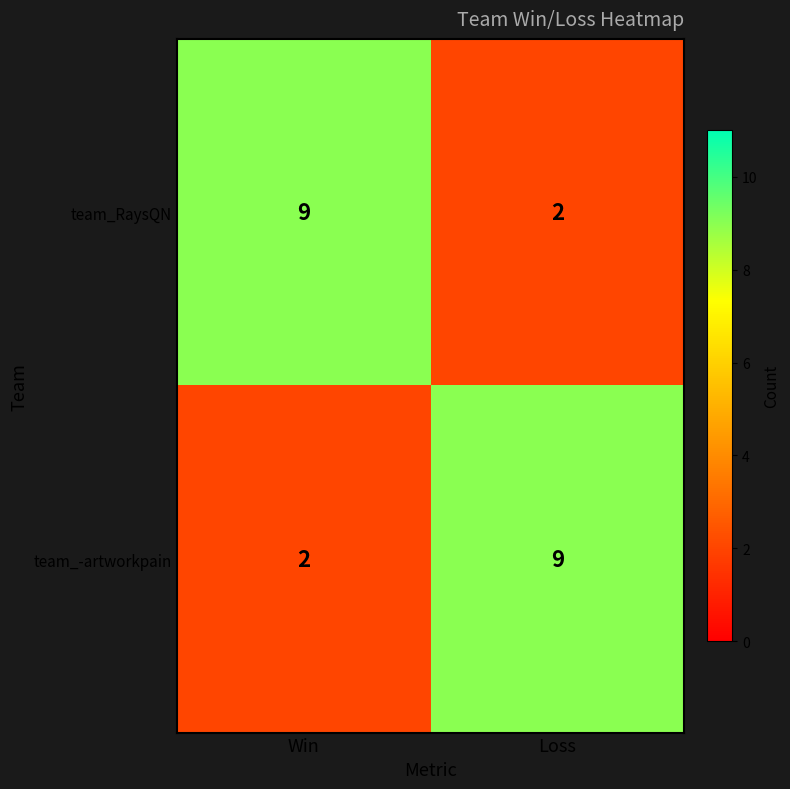

At how many categories does at least one series exceed 6?

2